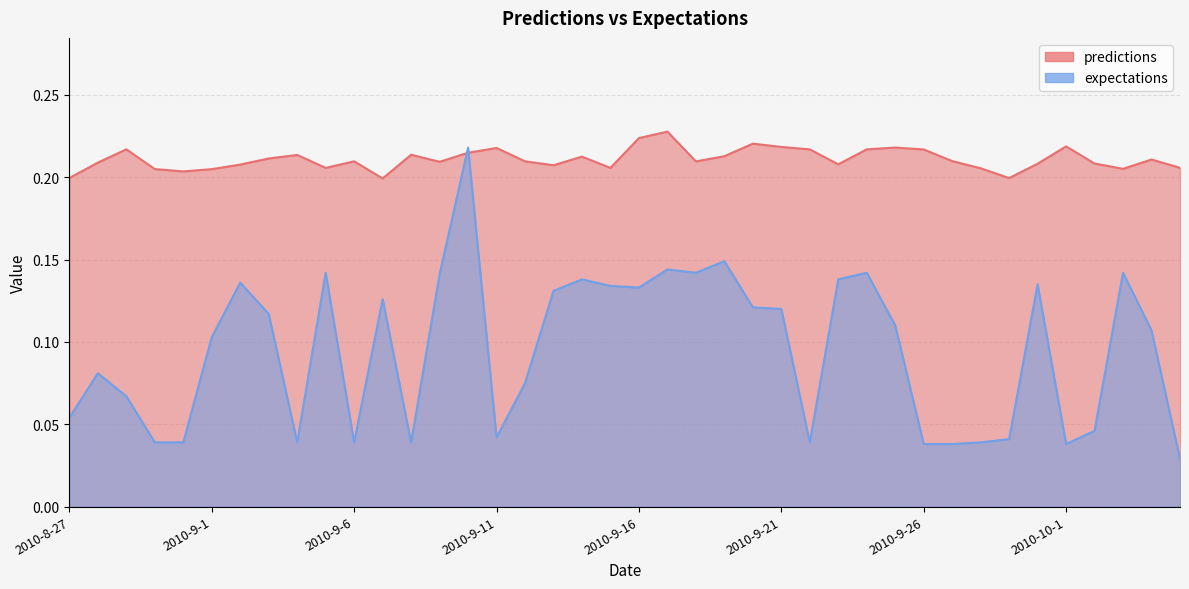

Which category has the highest value in the expectations series?

2010-9-10